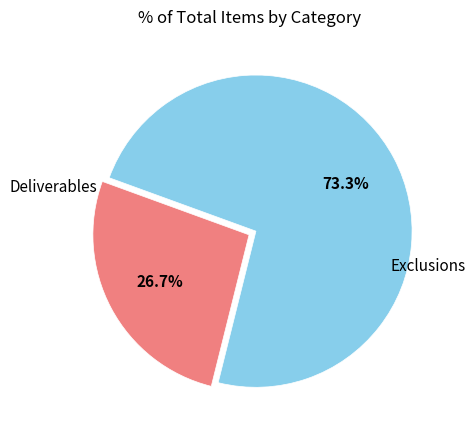

How many segments does this pie chart have?

2